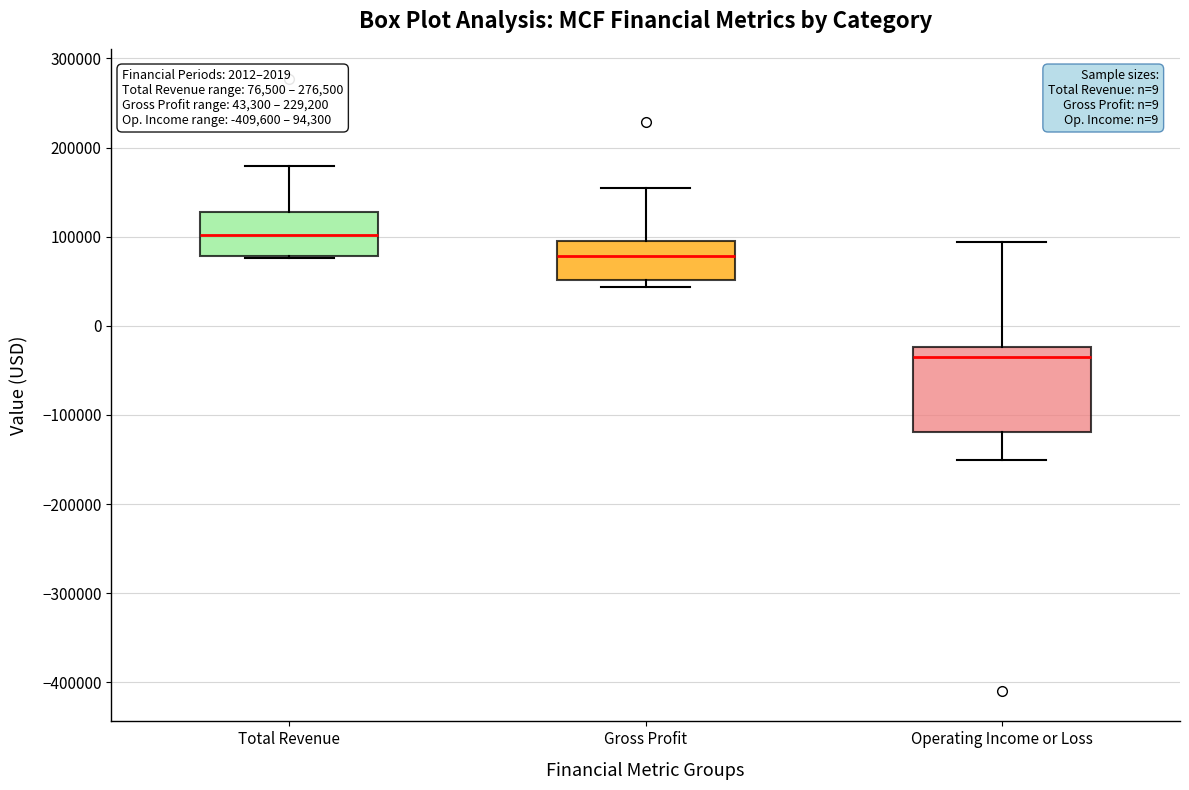

Which box's median line is the highest?

Total Revenue